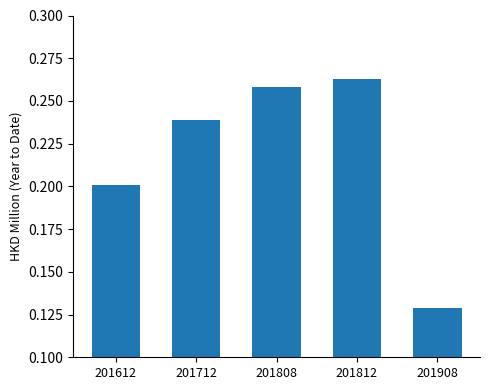

Where is the data nearest to the value 0?

201908